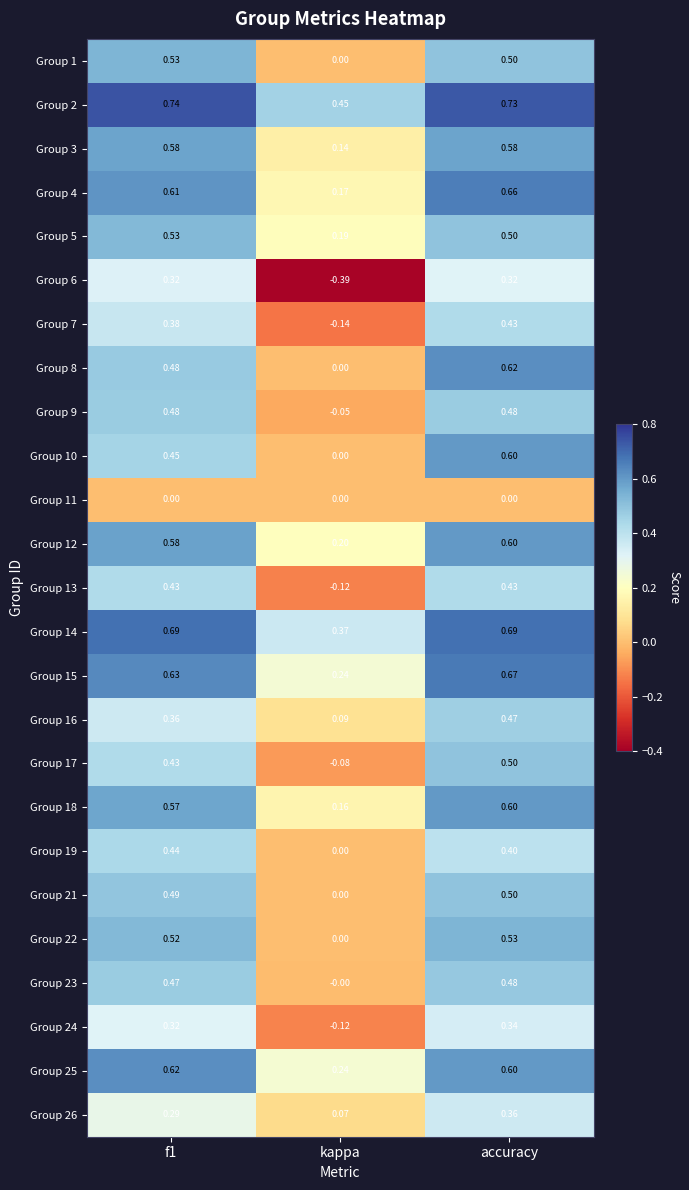

Where is Group 25 nearest to the value 0?

kappa